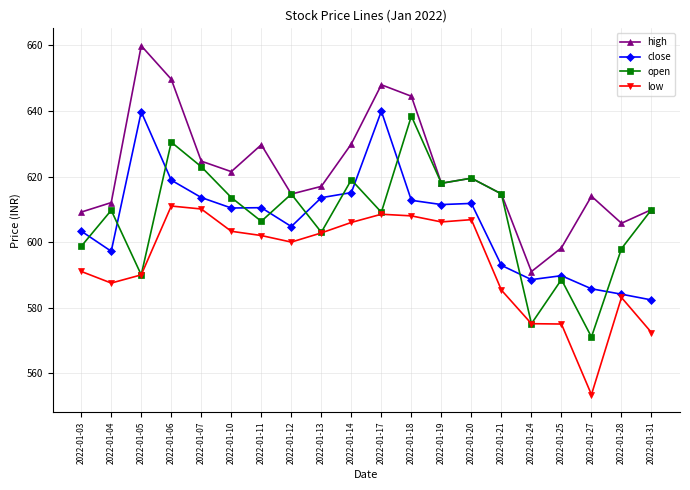

At which category does high reach its first local peak?

2022-01-05